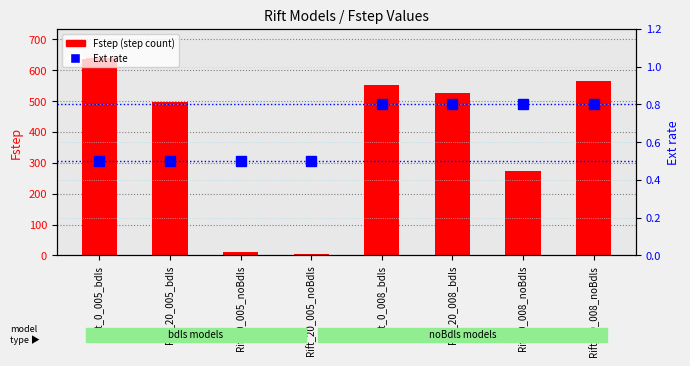

Which series has the largest total across all categories?

Fstep (step count)